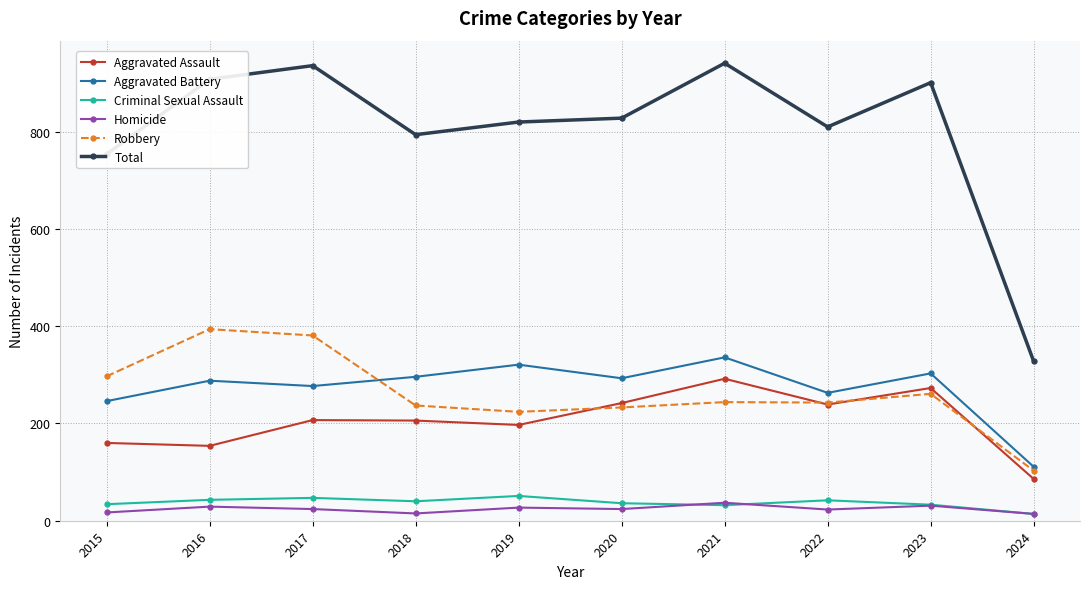

What is the greatest value displayed?

941